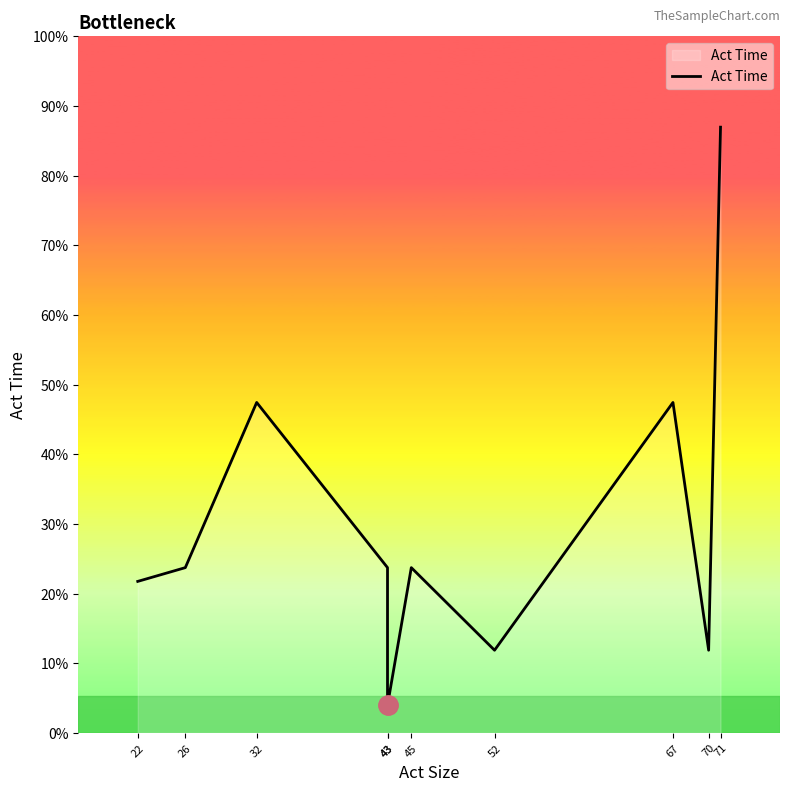

How many lines are shown in the chart?

1